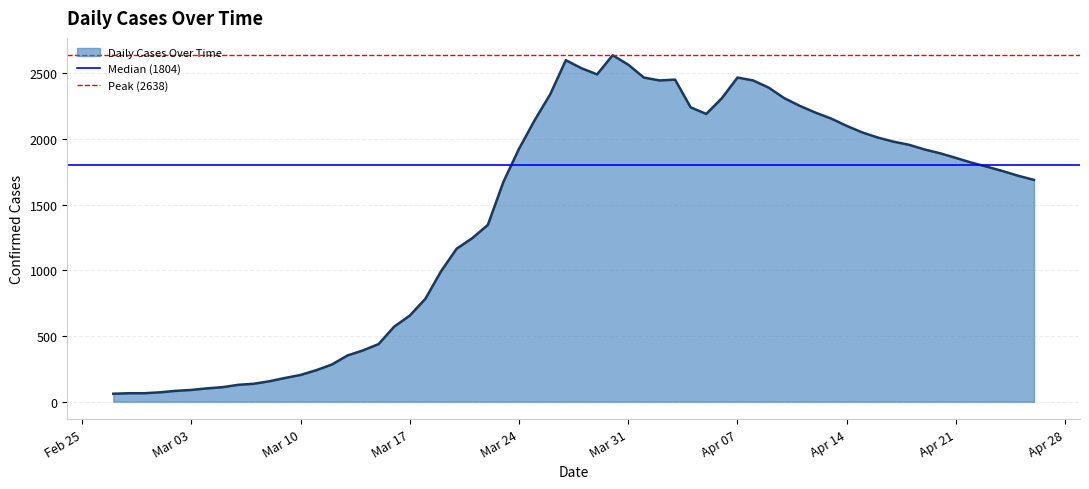

What is the highest value of the Daily Cases Over Time series?

2638